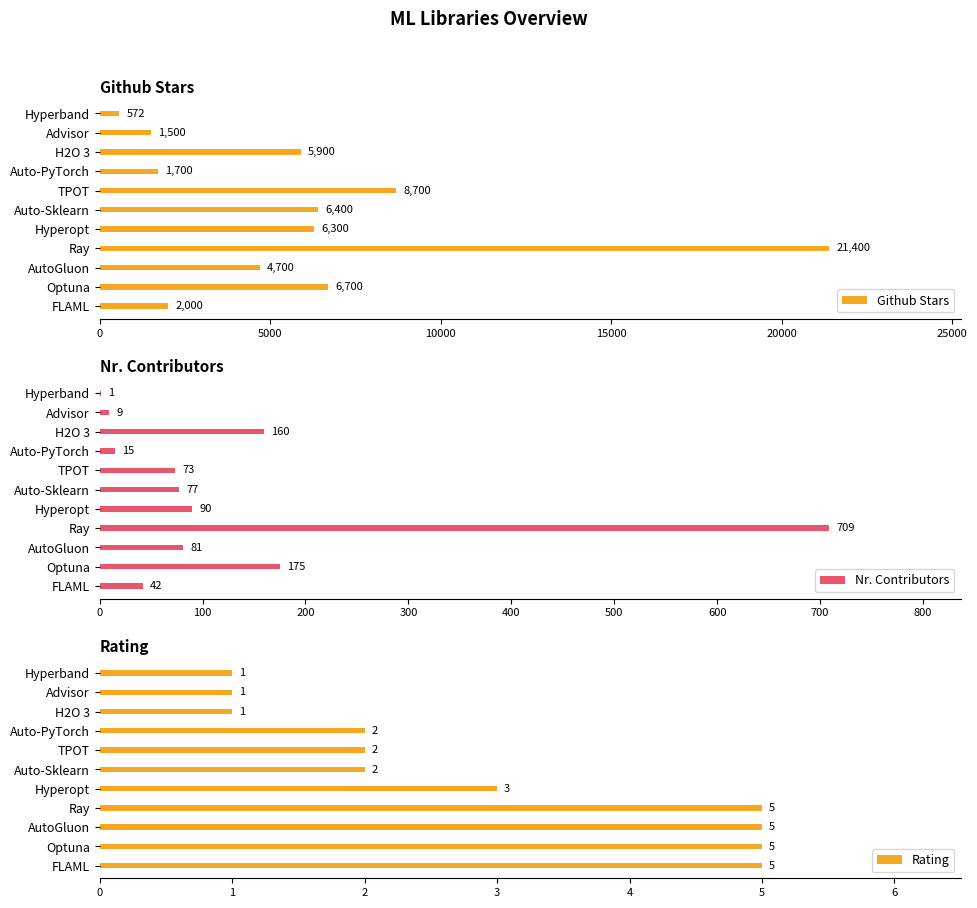

How many Rating values are between 1 and 5?

11